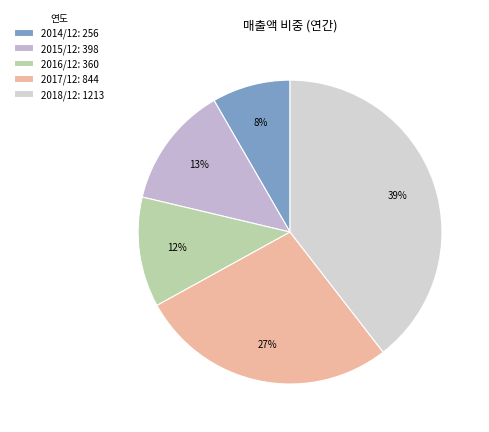

To the nearest percent, what is the combined percentage of 2015/12 and 2016/12?

25%